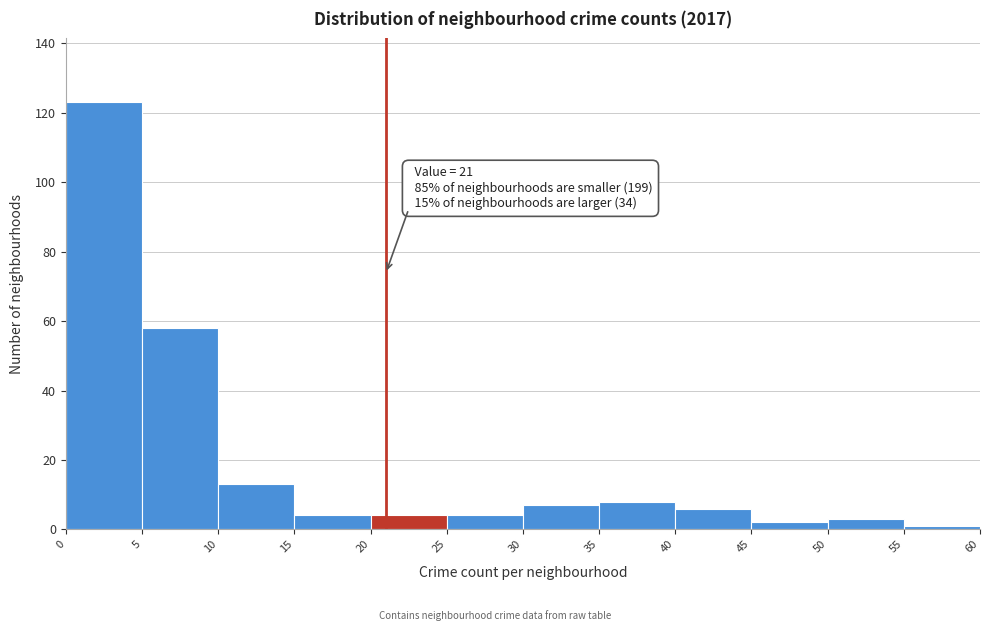

Over which range of the x-axis is the bar tallest?

0 to 5